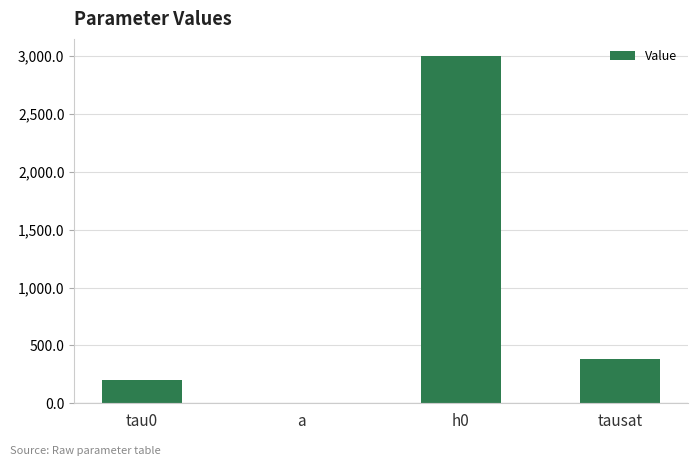

Count the number of values greater than 380.

2